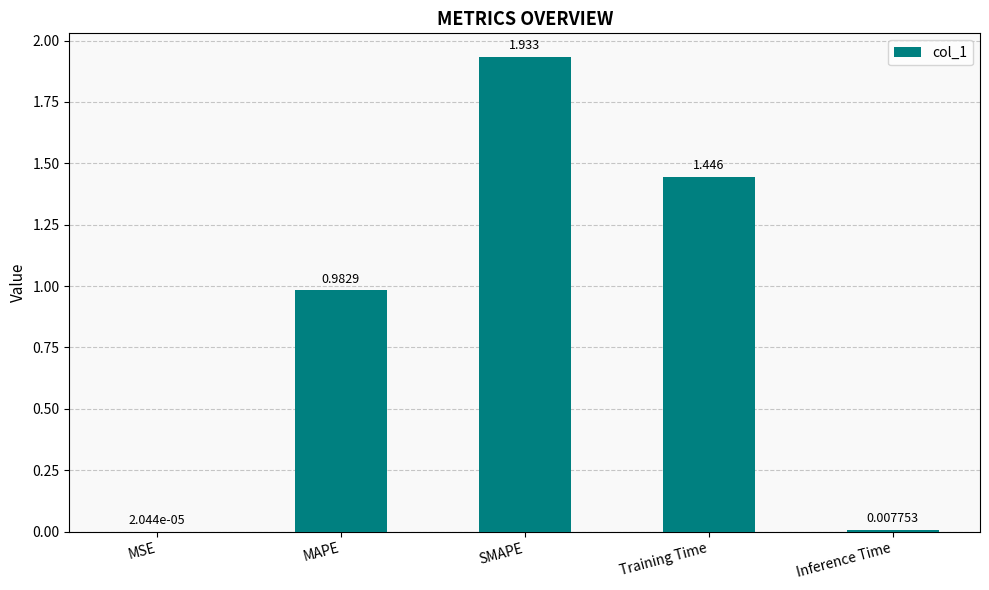

Which has a higher value, MSE or Training Time?

Training Time